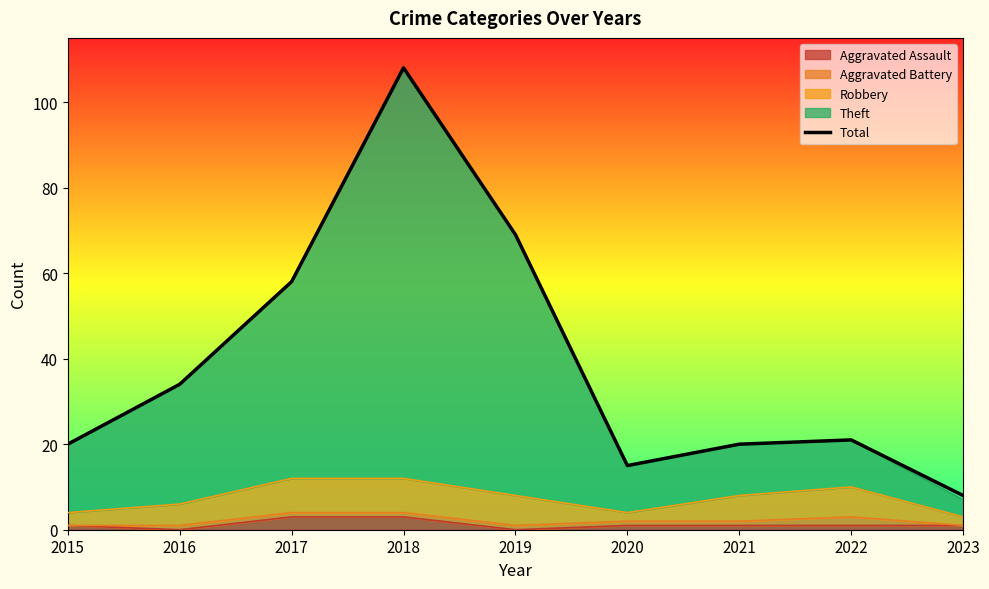

Count the number of categories in the chart.

9